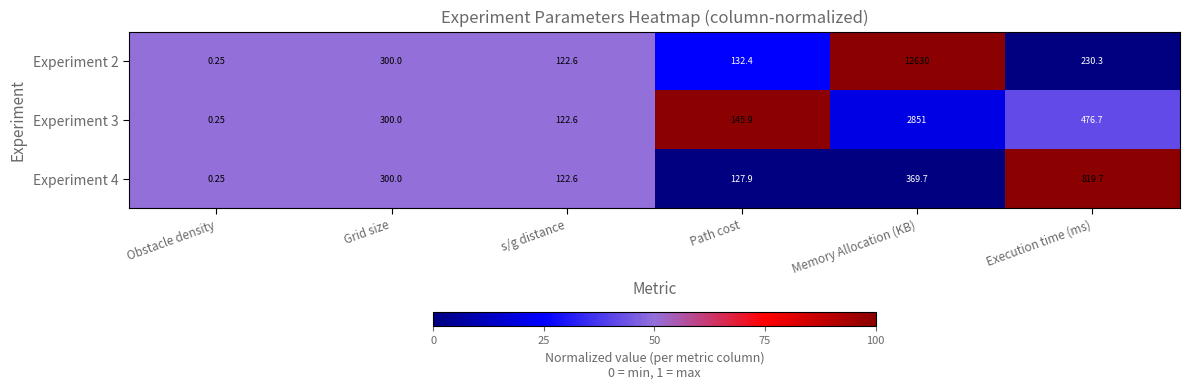

Which category has the lowest value across all series?

Obstacle density